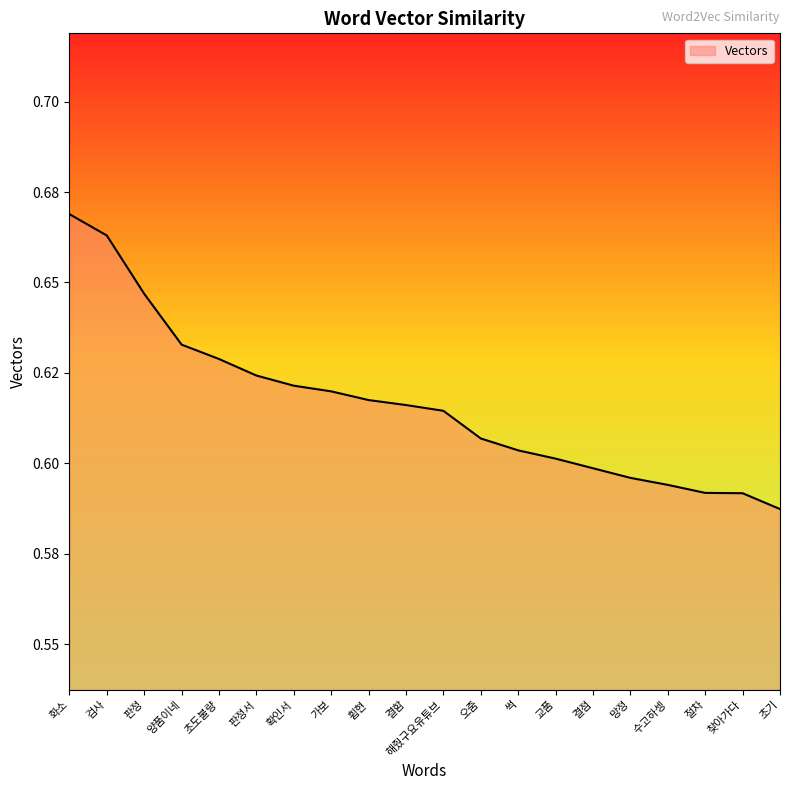

Does the chart have visible grid lines?

No